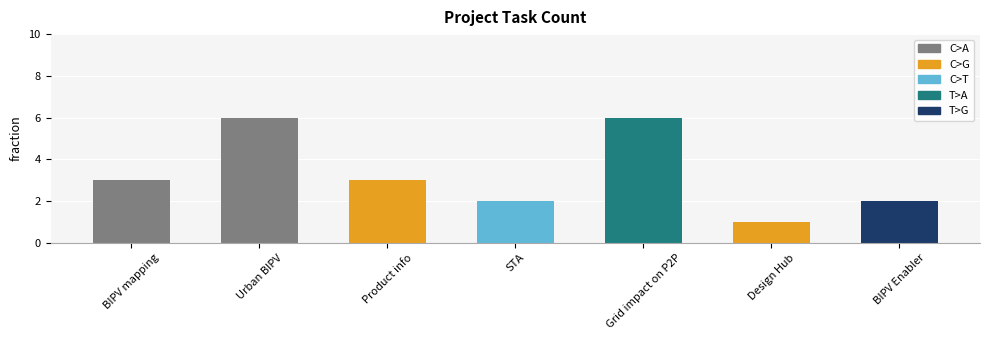

How many values are below 3?

3